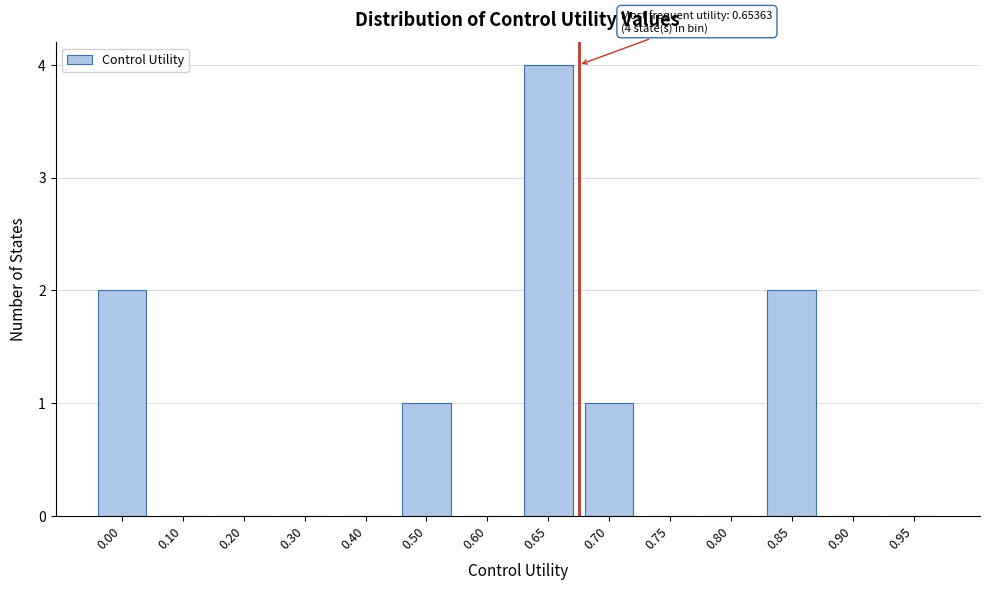

Reading left to right, list all the values displayed in this chart.

0.00=2	0.10=0	0.20=0	0.30=0	0.40=0	0.50=1	0.60=0	0.65=4	0.70=1	0.75=0	0.80=0	0.85=2	0.90=0	0.95=0